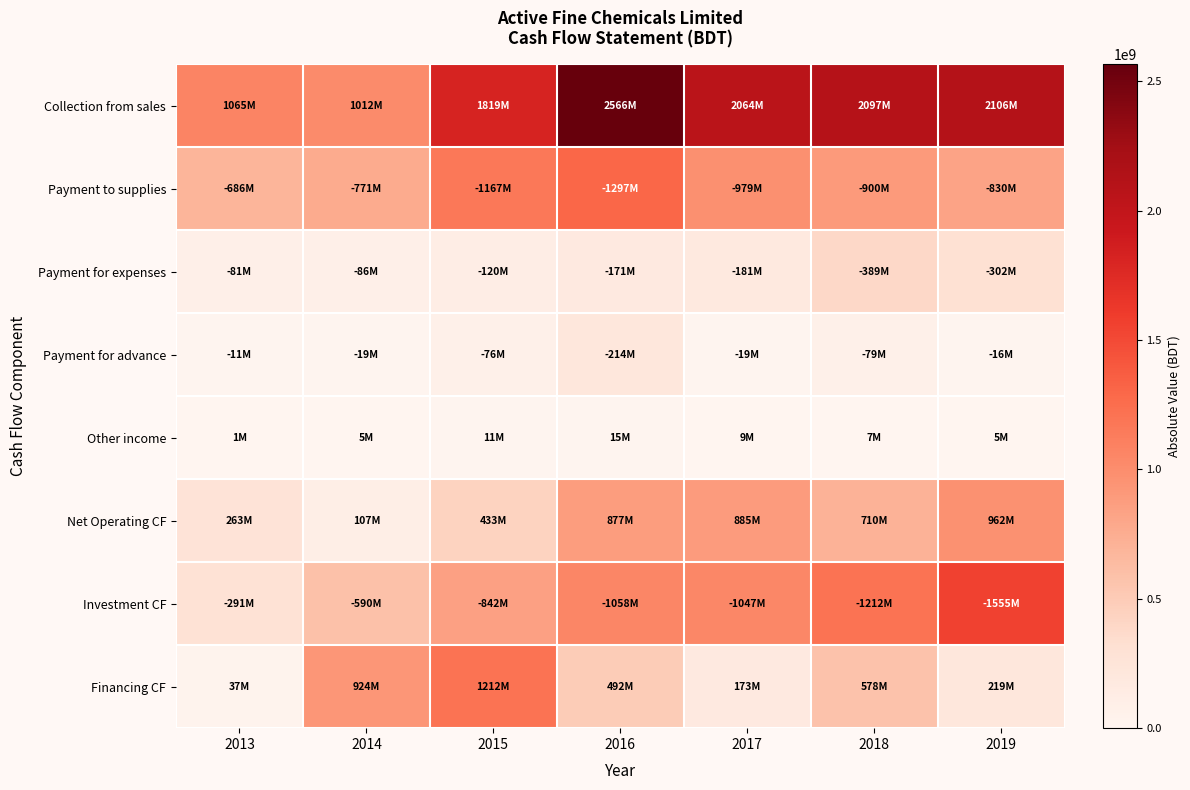

Reading left to right, extract all data points from this chart.

Collection from sales: 2013=1064958504	2014=1012371529	2015=1818838259	2016=2565717501	2017=2063805976	2018=2096560521	2019=2106037858
Payment to supplies: 2013=685931117	2014=771216781	2015=1166859043	2016=1297231681	2017=979028754	2018=899550278	2019=830296517
Payment for expenses: 2013=81103780	2014=86208378	2015=119831985	2016=170778817	2017=180737017	2018=389161975	2019=302471330
Payment for advance: 2013=10877480	2014=18685126	2015=75627587	2016=213826716	2017=19326695	2018=79248995	2019=16188854
Other income: 2013=531581	2014=5441392	2015=11204518	2016=14715829	2017=8570865	2018=7262877	2019=5270316
Net Operating CF: 2013=262700137	2014=107246756	2015=433268282	2016=876574116	2017=885377915	2018=709867150	2019=962351473
Investment CF: 2013=290611804	2014=590063765	2015=842208148	2016=1058394023	2017=1047199662	2018=1211580530	2019=1554633178
Financing CF: 2013=36927272	2014=924394812	2015=1212152185	2016=492179265	2017=173043680	2018=578454586	2019=218783967